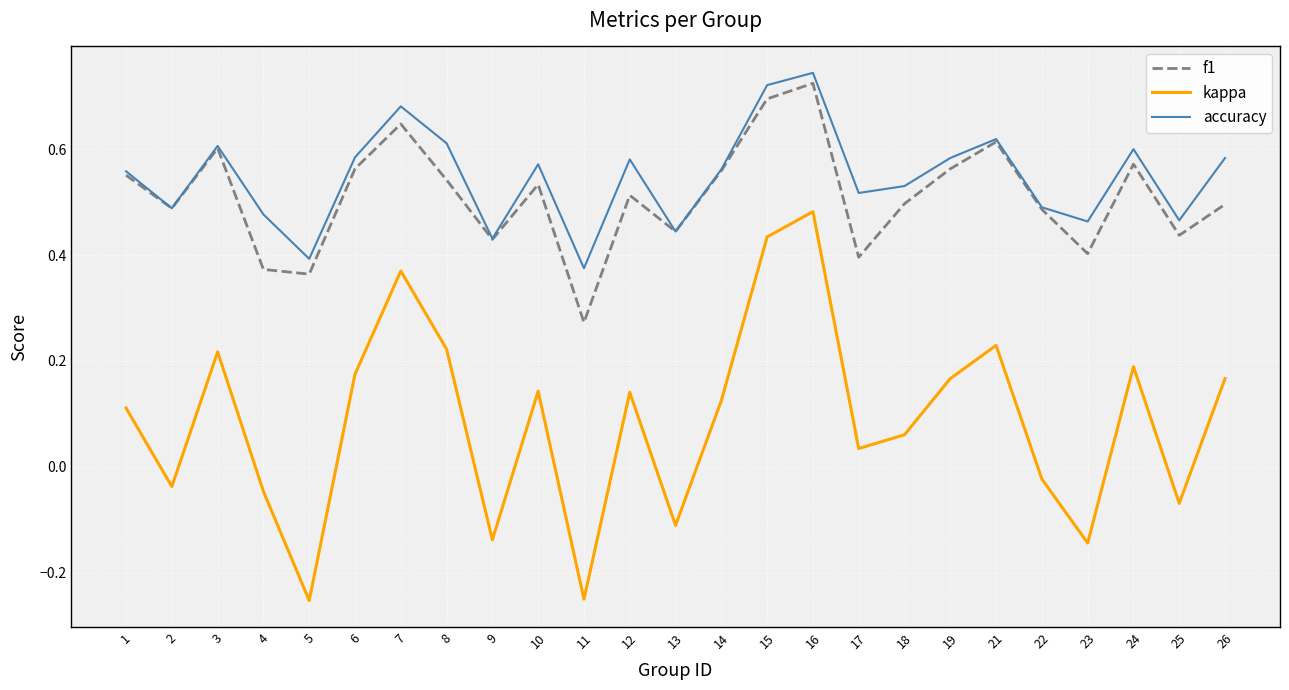

True or false: kappa has more than 2 points higher than both neighbors.

True